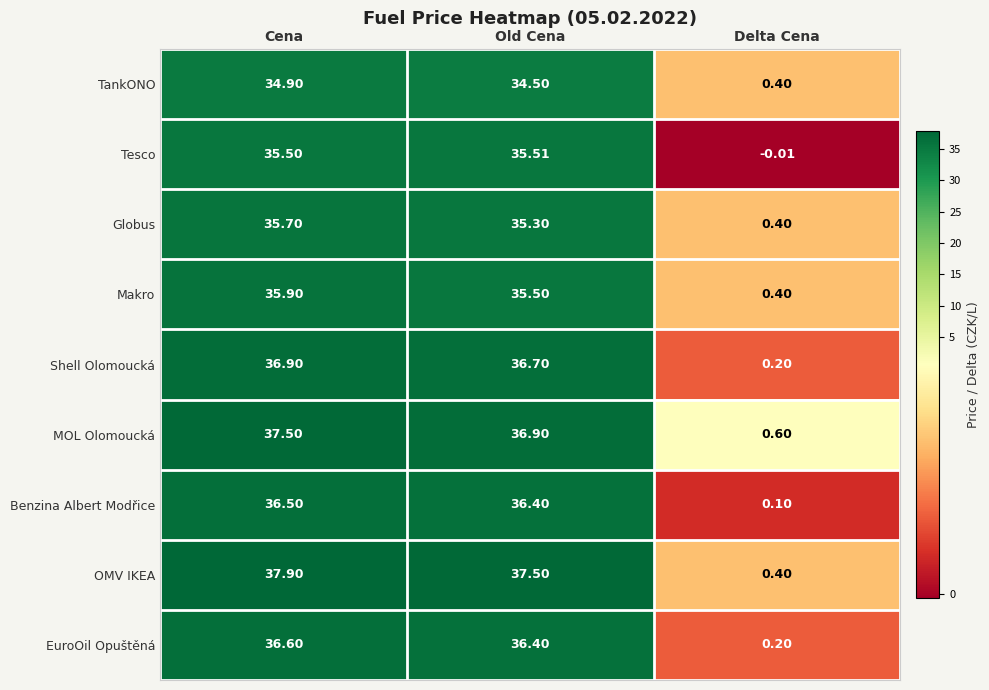

Which category has the lowest value across all series?

Delta Cena